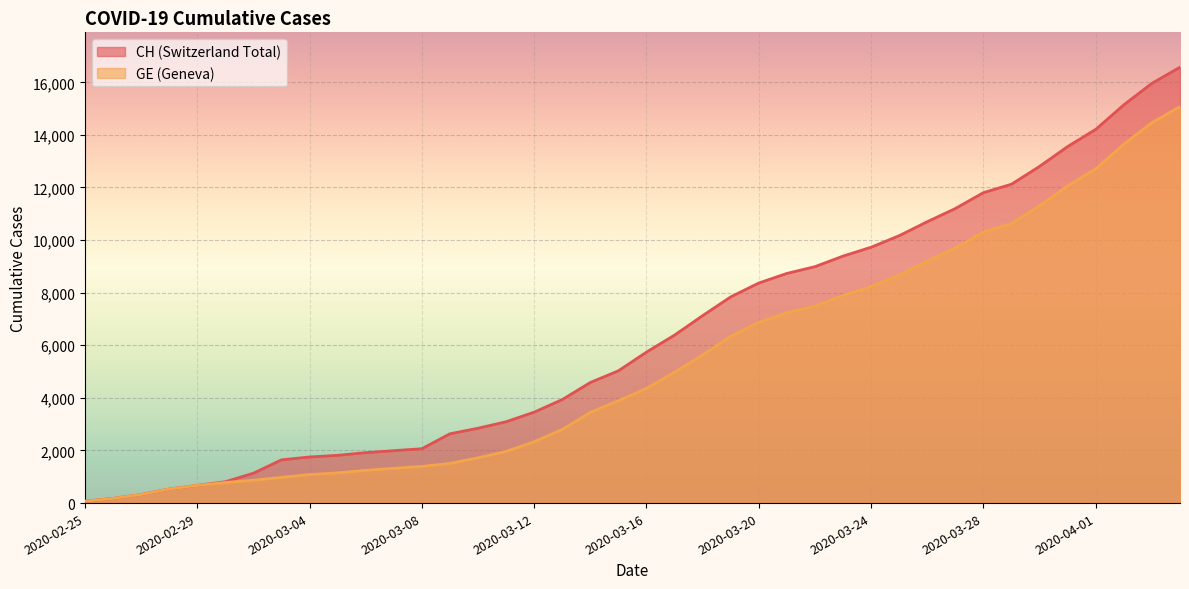

Is it true that CH equals 1223 at 2020-03-13?

False